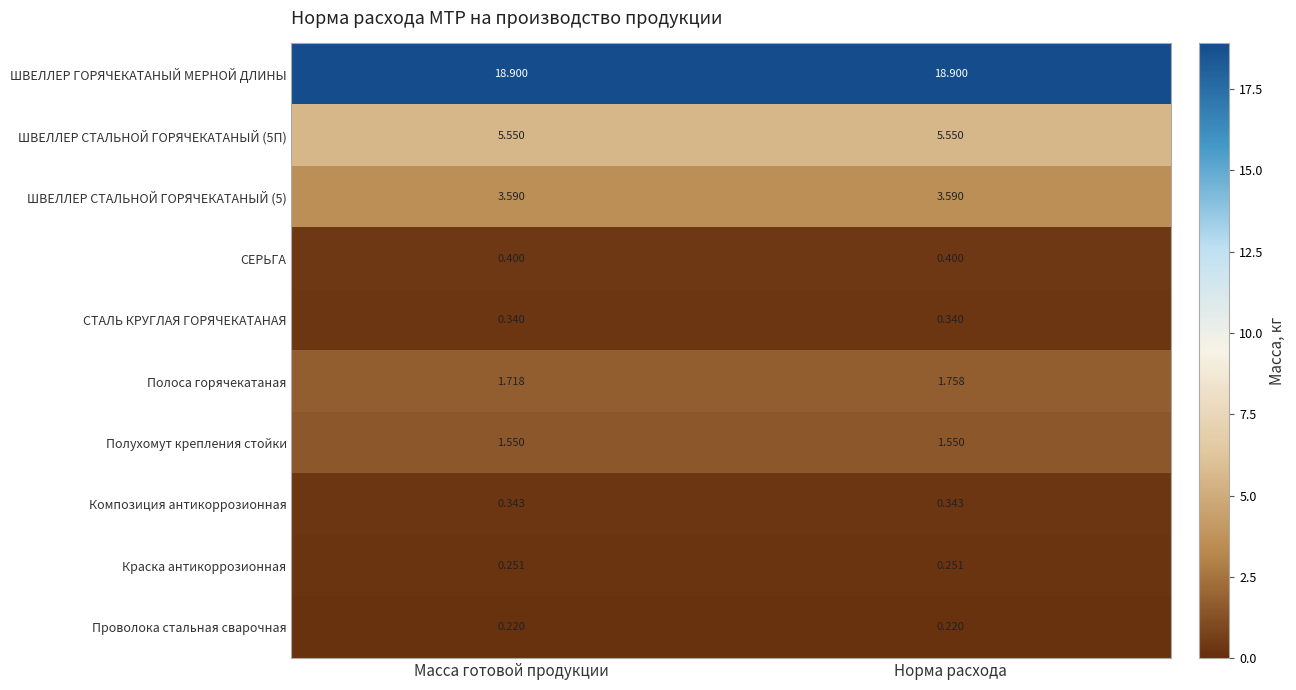

How many data points does each series have?

2